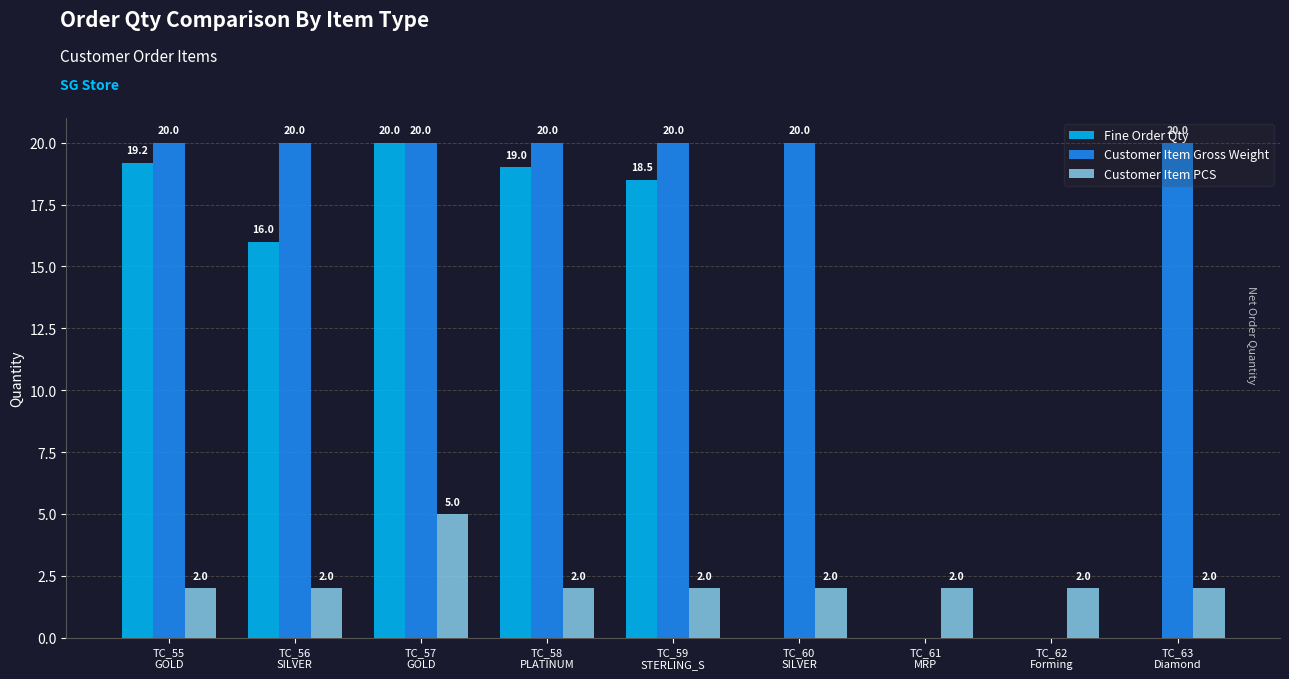

Which series has the largest total across all categories?

Customer Item Gross Weight